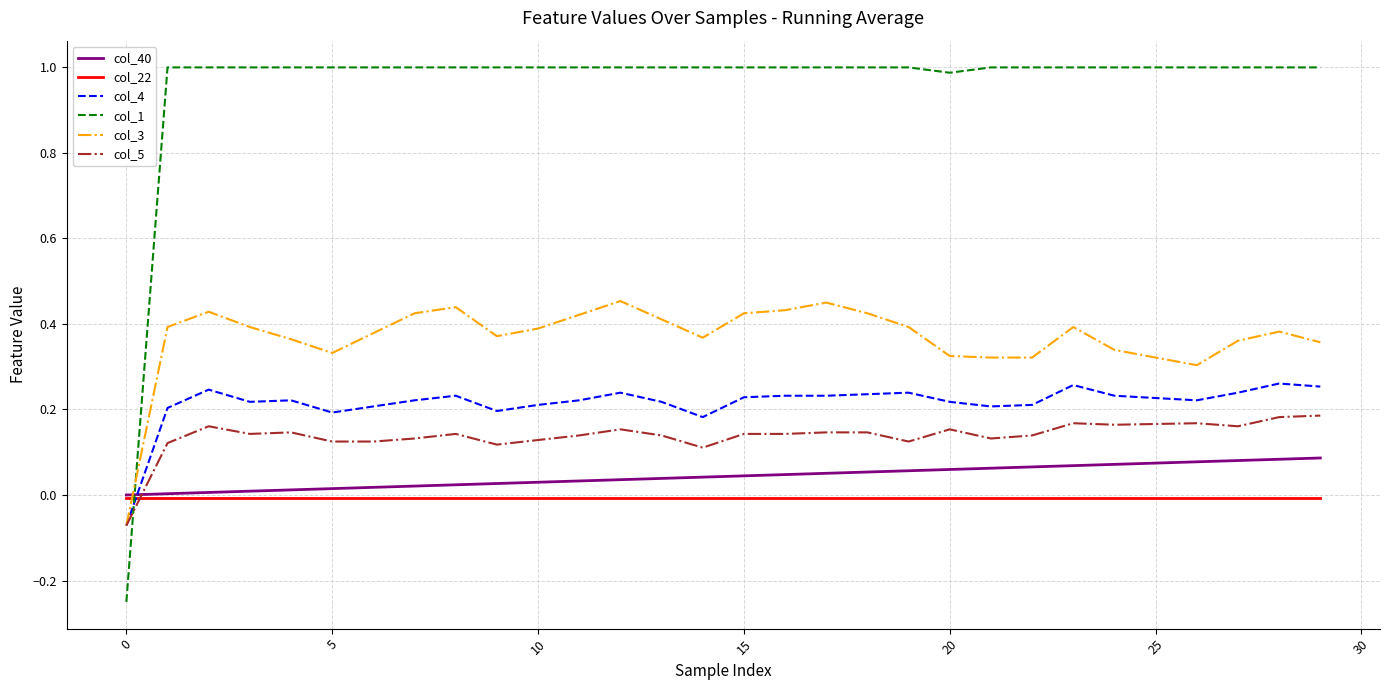

How many series are shown in this chart?

6